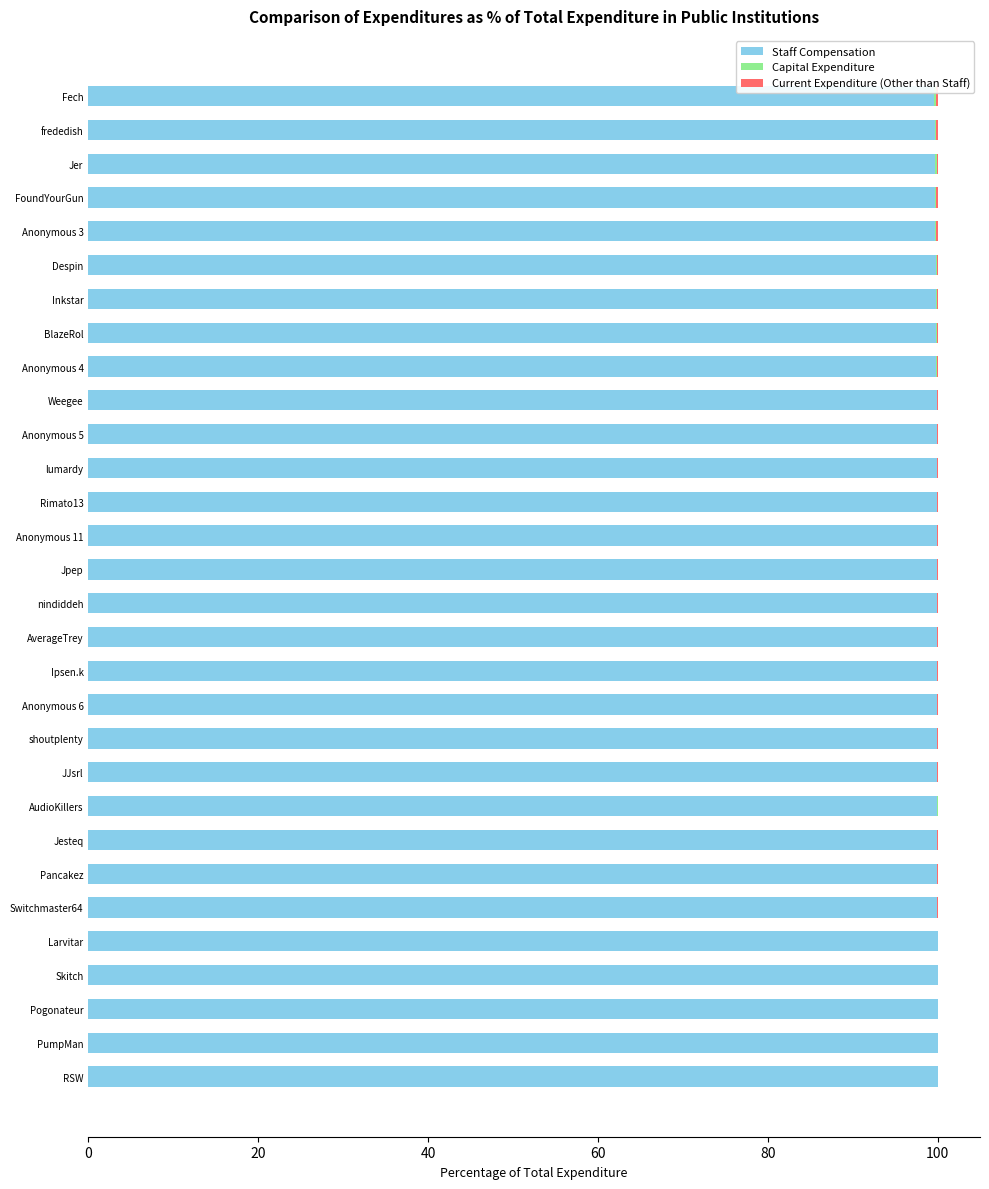

True or false: Staff Compensation has a value of 99.8 at Inkstar.

True